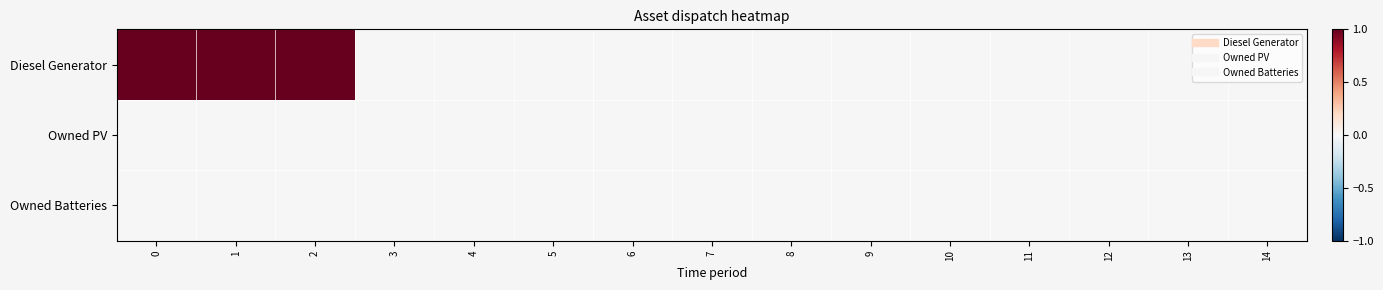

At 1, list the series in order from smallest to largest.

Owned PV, Owned Batteries, Diesel Generator